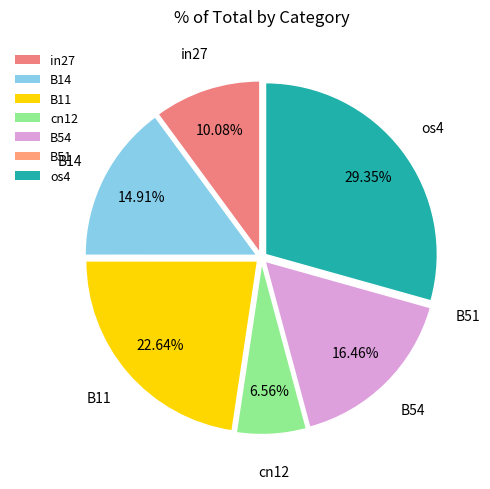

To the nearest percent, what portion does in27 represent?

10%